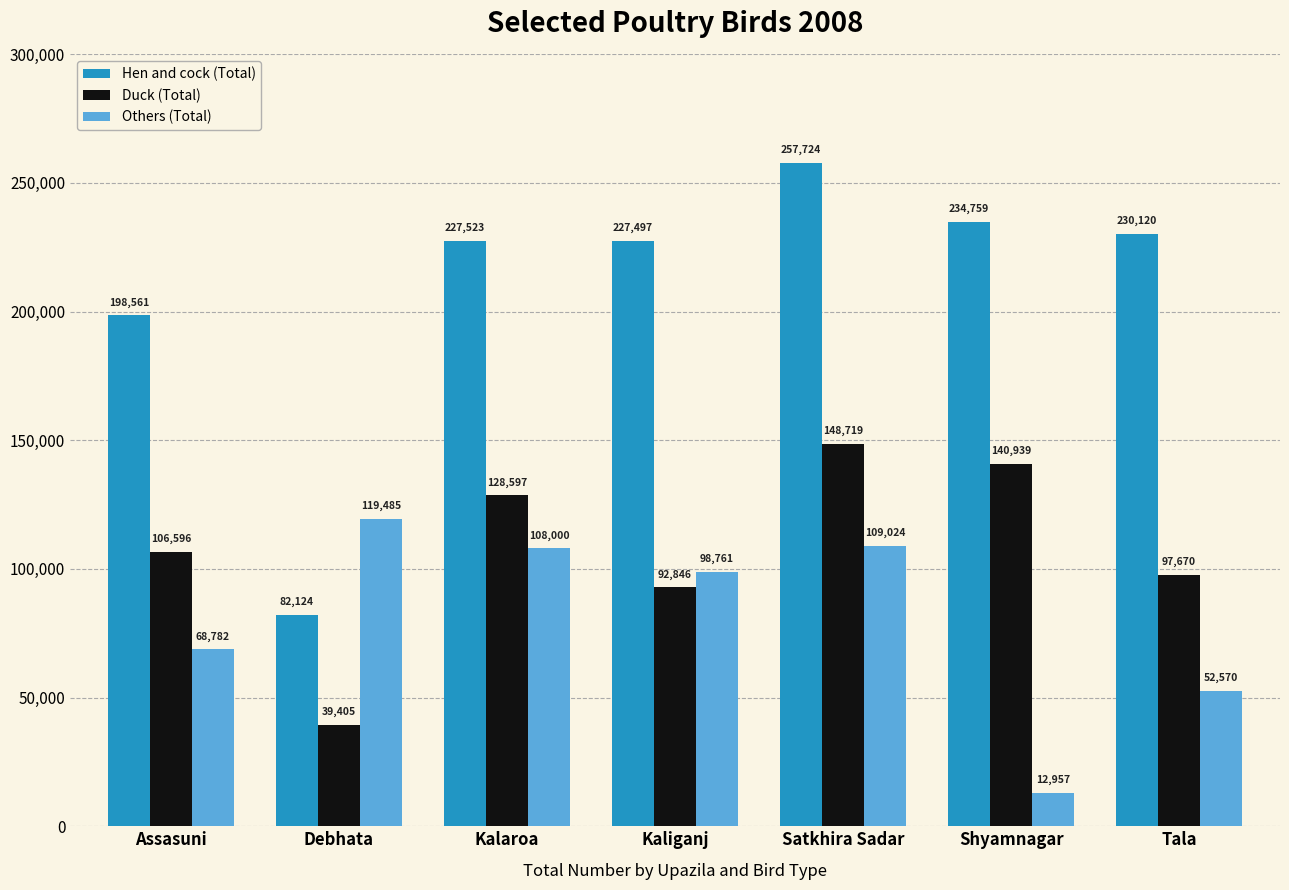

Is the value of Hen and cock (Total) at Assasuni greater than the value of Others (Total) at Tala?

Yes